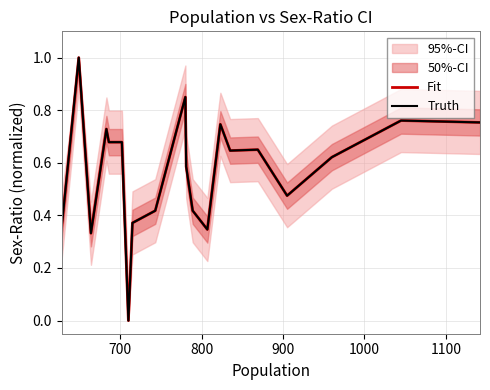

Is the value of Truth at 700 greater than the value of Fit at 800?

Yes